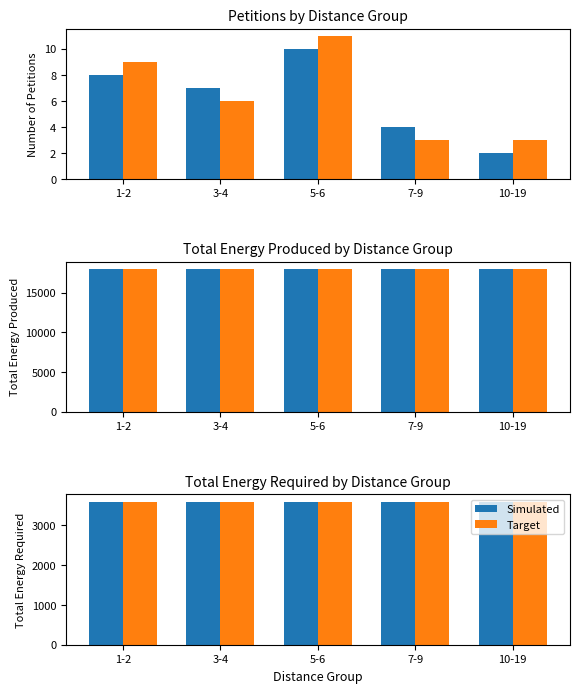

At which label does Simulated Petitions first exceed 7?

1-2